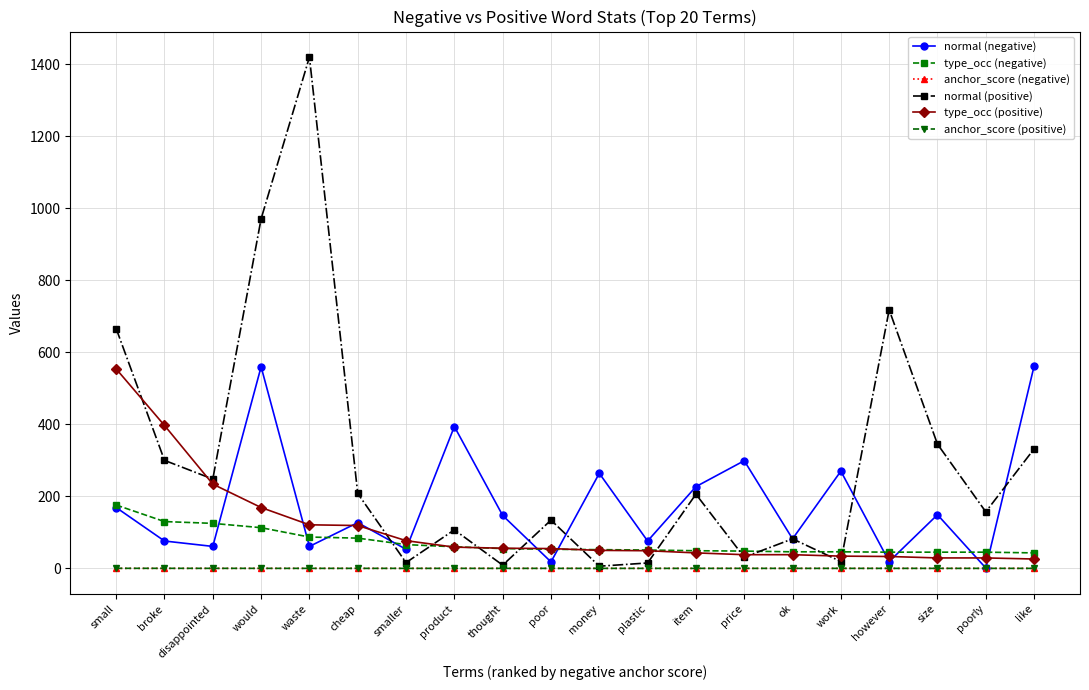

What is the spread (max minus min) of values at product?

394.0